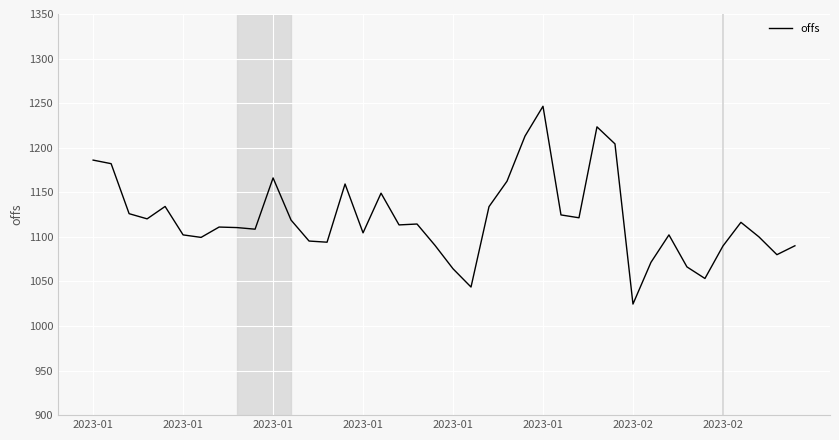

What is the difference between the maximum and minimum values?

221.9